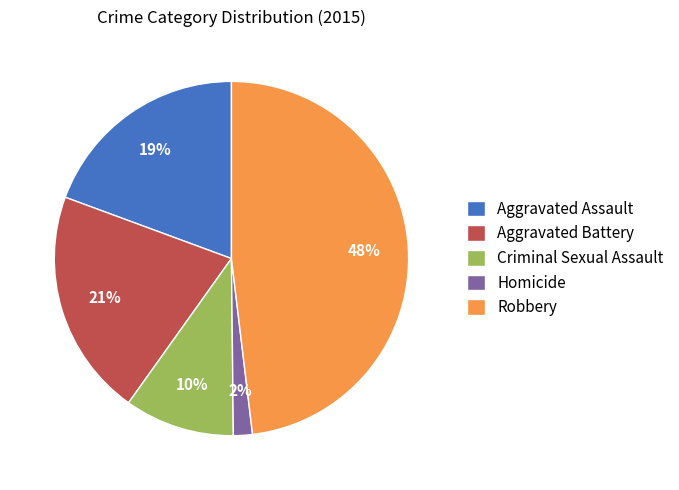

To the nearest percent, what portion does Criminal Sexual Assault represent?

10%